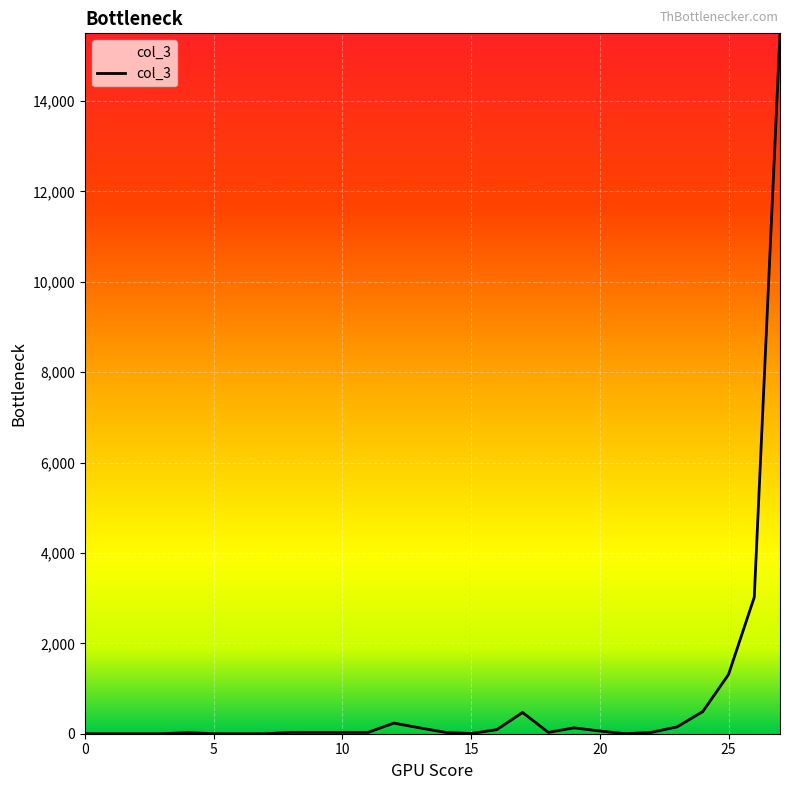

How many values are below 30?

10